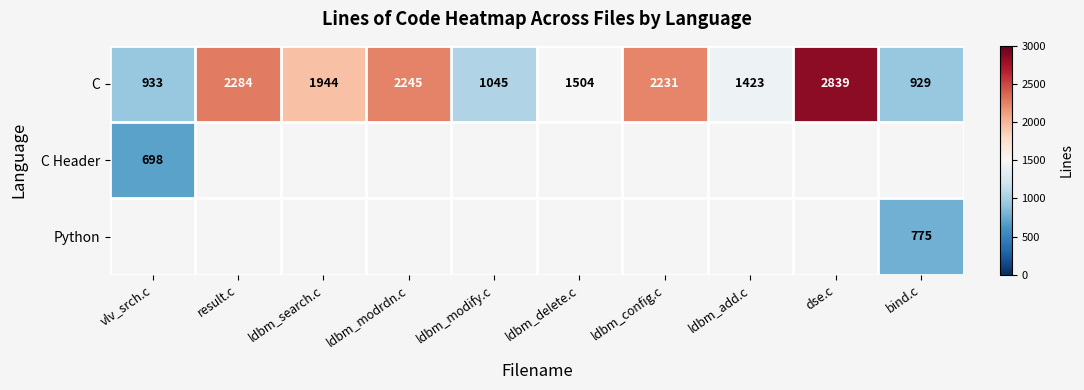

What is the approximate value of C at dse.c, to the nearest 100?

2800